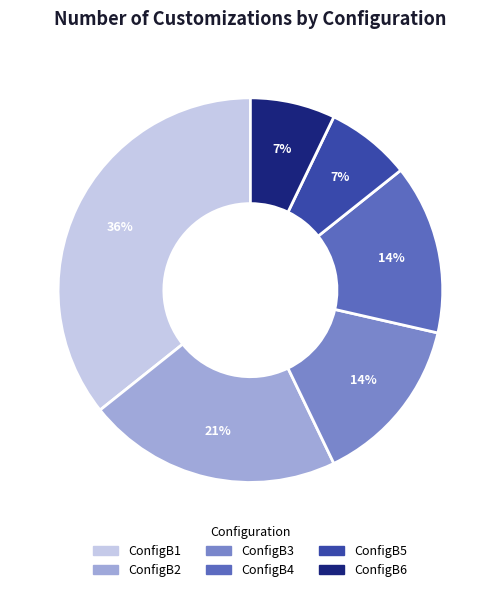

The ConfigB4 slice represents 6% of the pie. True or false?

False